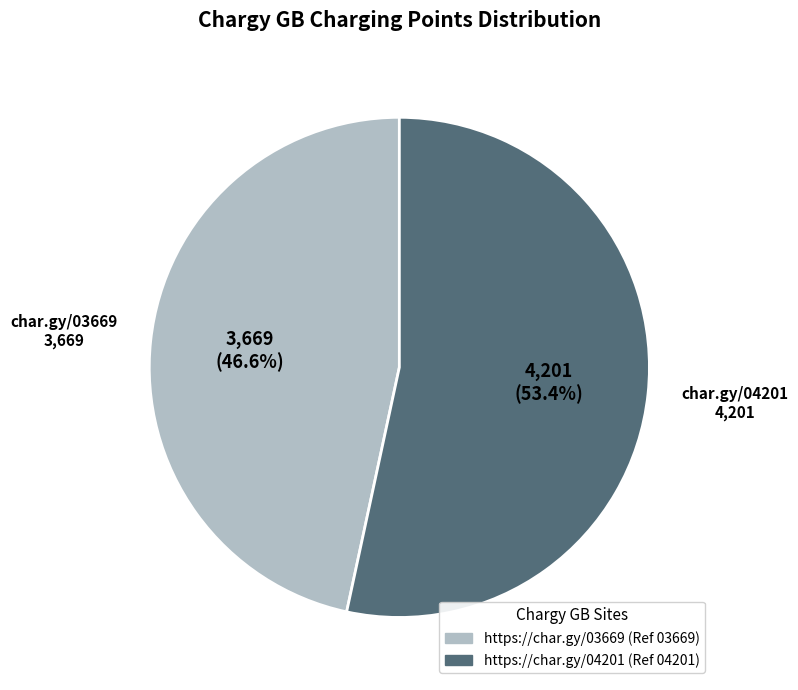

The https://char.gy/03669 slice represents 47% of the pie. True or false?

True